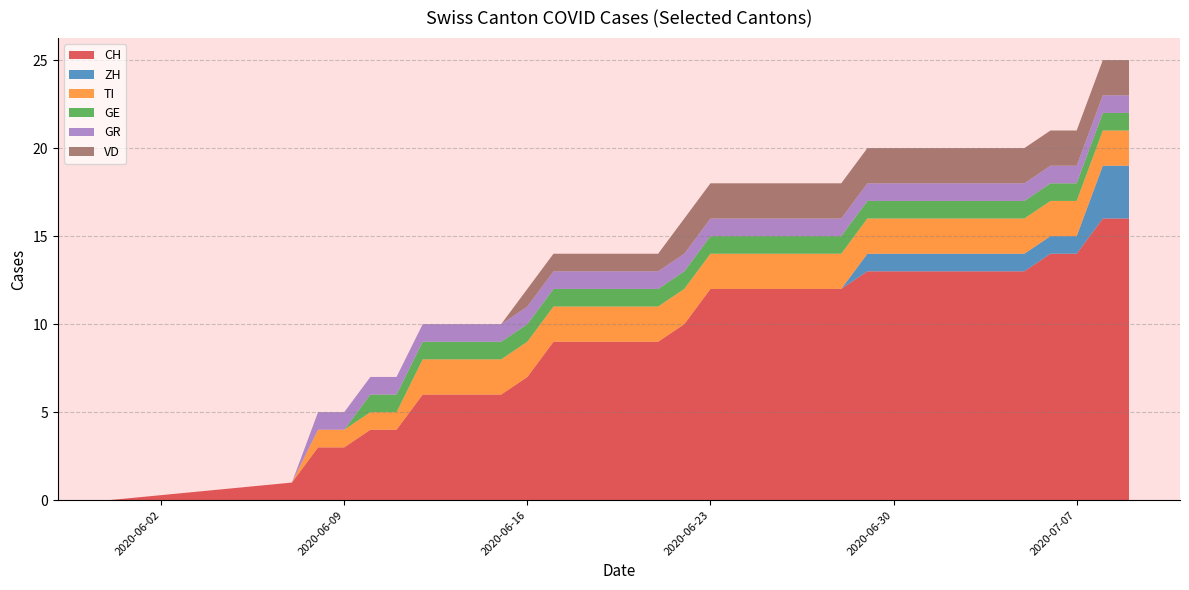

Reading left to right, list all the values displayed in this chart.

CH: 0=0	1=1	2=3	3=3	4=4	5=4	6=6	7=6	8=6	9=6	10=7	11=9	12=9	13=9	14=9	15=9	16=10	17=12	18=12	19=12	20=12	21=12	22=12	23=13	24=13	25=13	26=13	27=13	28=13	29=13	30=14	31=14	32=16	33=16
ZH: 0=0	1=0	2=0	3=0	4=0	5=0	6=0	7=0	8=0	9=0	10=0	11=0	12=0	13=0	14=0	15=0	16=0	17=0	18=0	19=0	20=0	21=0	22=0	23=1	24=1	25=1	26=1	27=1	28=1	29=1	30=1	31=1	32=3	33=3
TI: 0=0	1=0	2=1	3=1	4=1	5=1	6=2	7=2	8=2	9=2	10=2	11=2	12=2	13=2	14=2	15=2	16=2	17=2	18=2	19=2	20=2	21=2	22=2	23=2	24=2	25=2	26=2	27=2	28=2	29=2	30=2	31=2	32=2	33=2
GE: 0=0	1=0	2=0	3=0	4=1	5=1	6=1	7=1	8=1	9=1	10=1	11=1	12=1	13=1	14=1	15=1	16=1	17=1	18=1	19=1	20=1	21=1	22=1	23=1	24=1	25=1	26=1	27=1	28=1	29=1	30=1	31=1	32=1	33=1
GR: 0=0	1=0	2=1	3=1	4=1	5=1	6=1	7=1	8=1	9=1	10=1	11=1	12=1	13=1	14=1	15=1	16=1	17=1	18=1	19=1	20=1	21=1	22=1	23=1	24=1	25=1	26=1	27=1	28=1	29=1	30=1	31=1	32=1	33=1
VD: 0=0	1=0	2=0	3=0	4=0	5=0	6=0	7=0	8=0	9=0	10=1	11=1	12=1	13=1	14=1	15=1	16=2	17=2	18=2	19=2	20=2	21=2	22=2	23=2	24=2	25=2	26=2	27=2	28=2	29=2	30=2	31=2	32=2	33=2